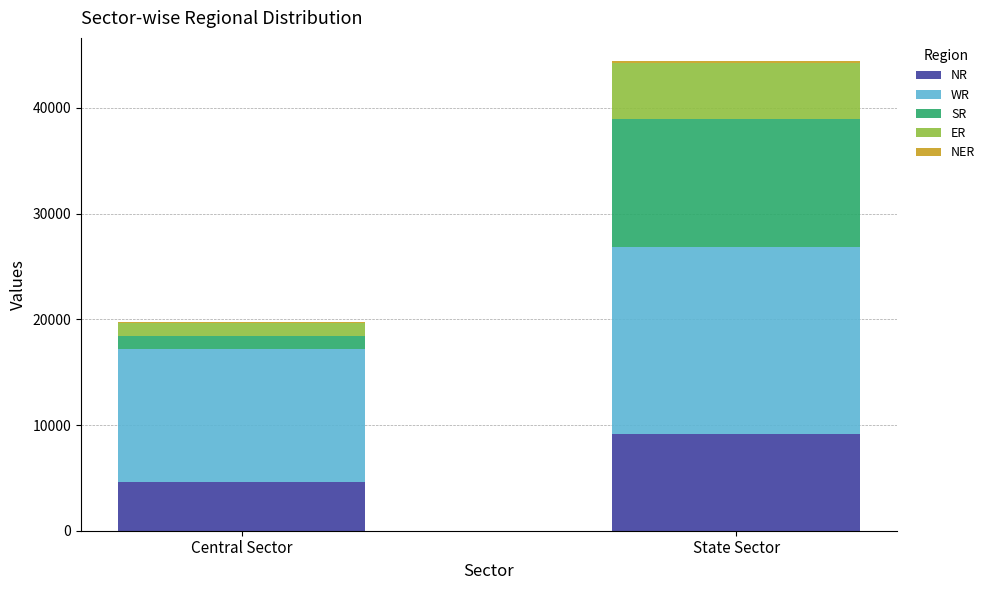

Count the NR values in the range 4598 to 9150.

2